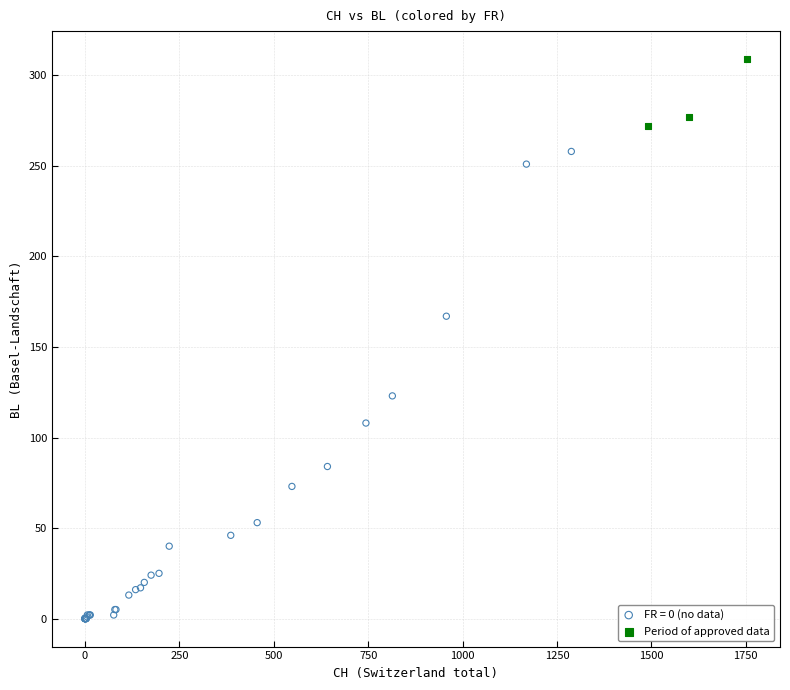

Which series reaches the minimum Y coordinate?

FR = 0 (no data)